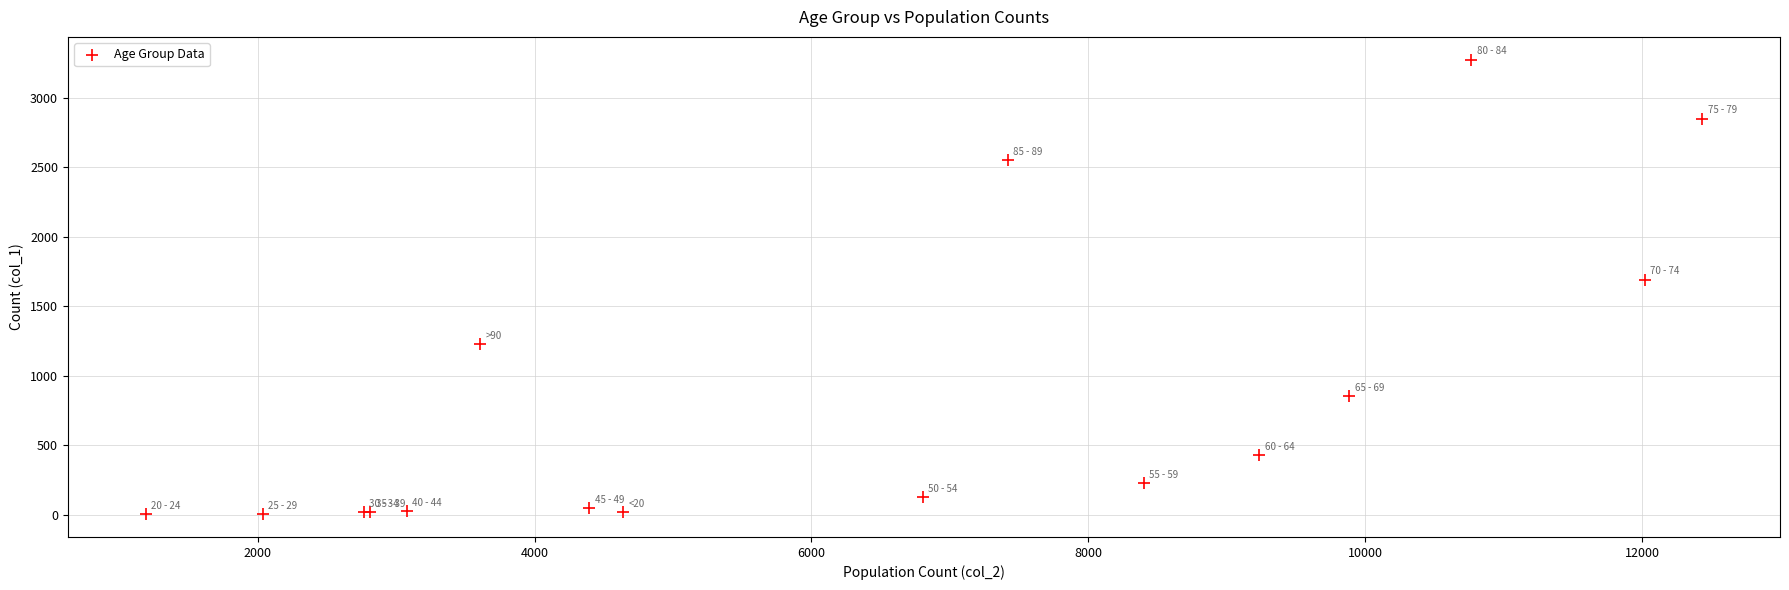

What Y value in the scatter plot is closest to 1638?

1690